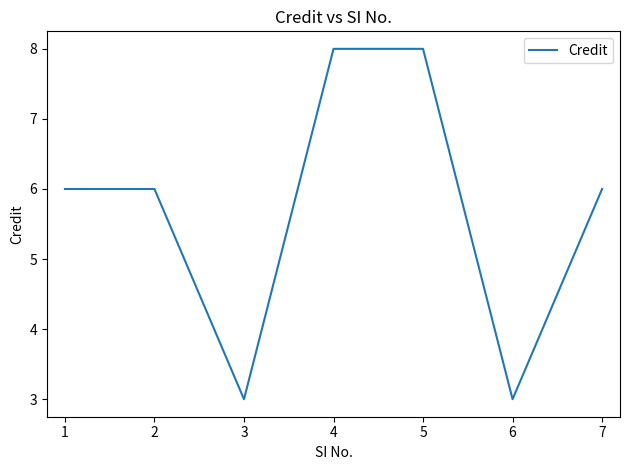

What is the difference between the maximum and minimum values?

5